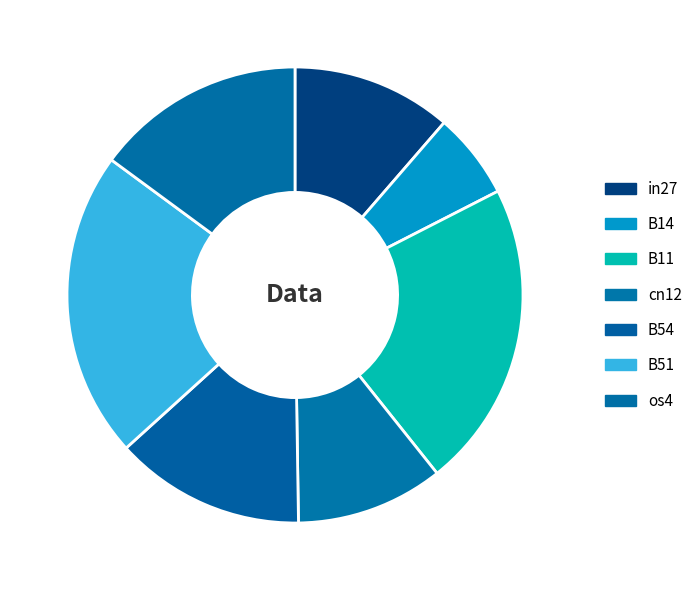

Count the number of slices in the pie.

7